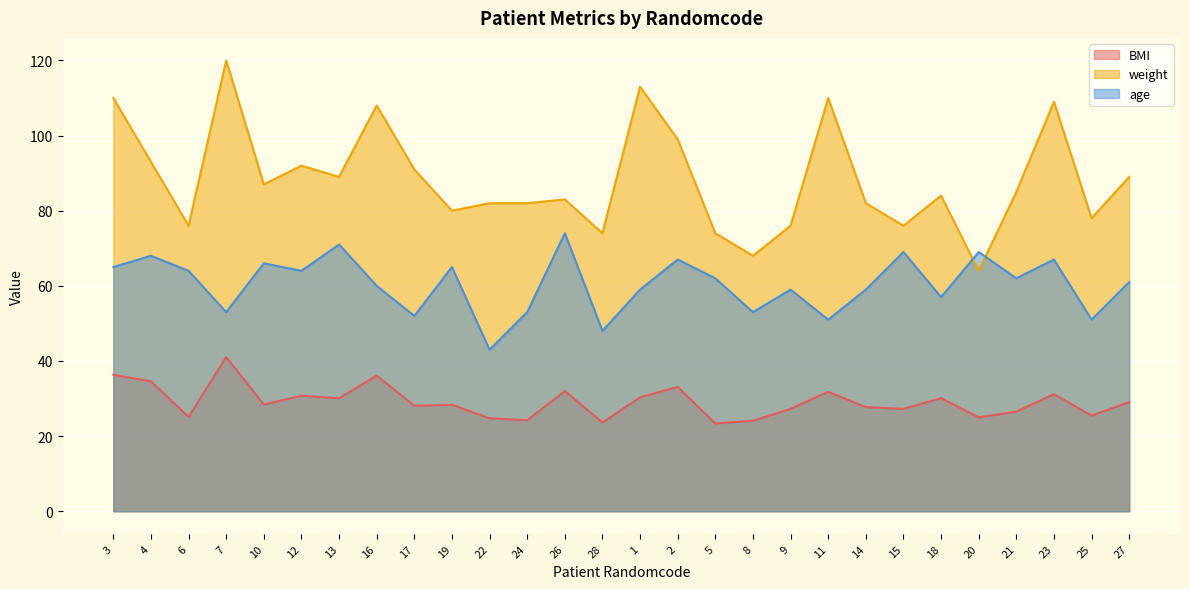

Which series has the widest spread of values?

weight